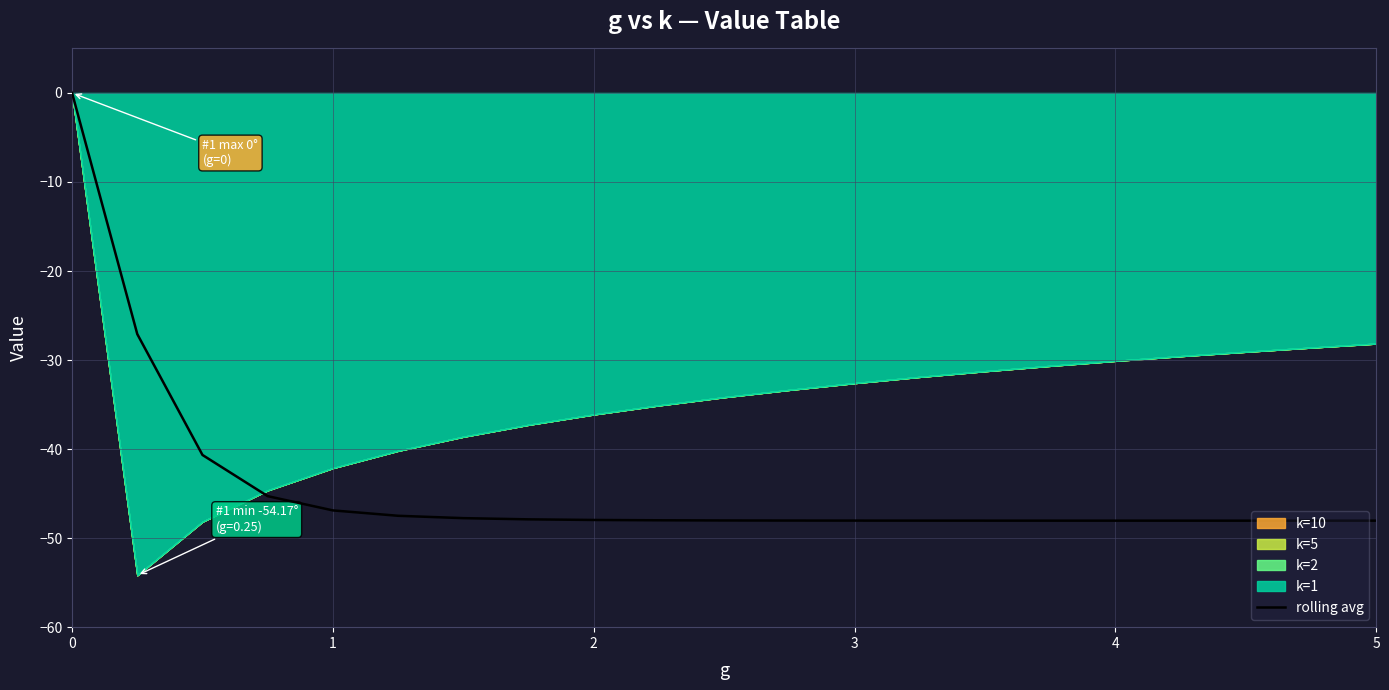

True or false: rolling avg has a value of -70.0 at 2.

False